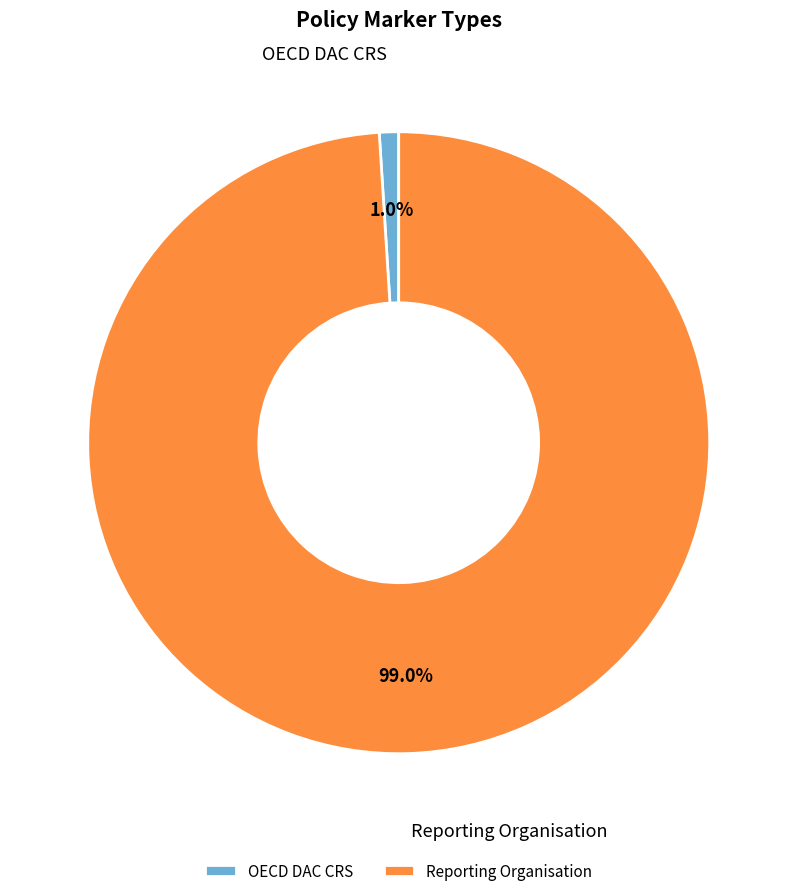

Which slice represents more than half of the pie?

Reporting Organisation